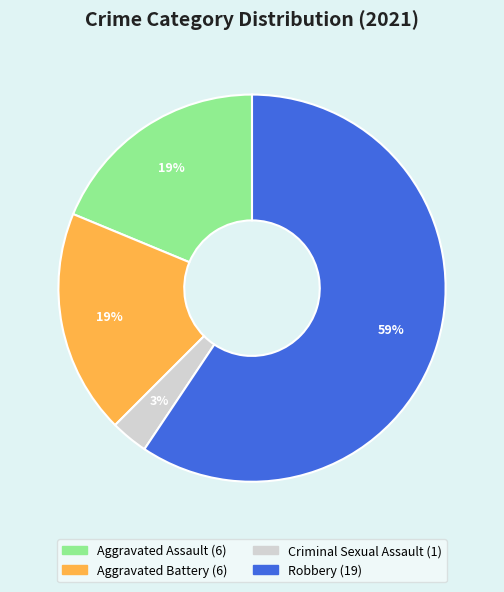

To the nearest percent, what percentage of the pie is Robbery?

59%